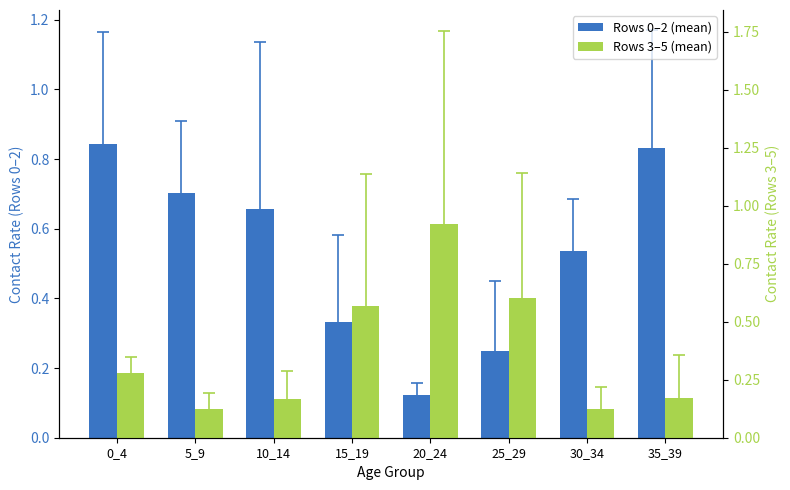

Which label corresponds to the smallest value in the chart?

5_9